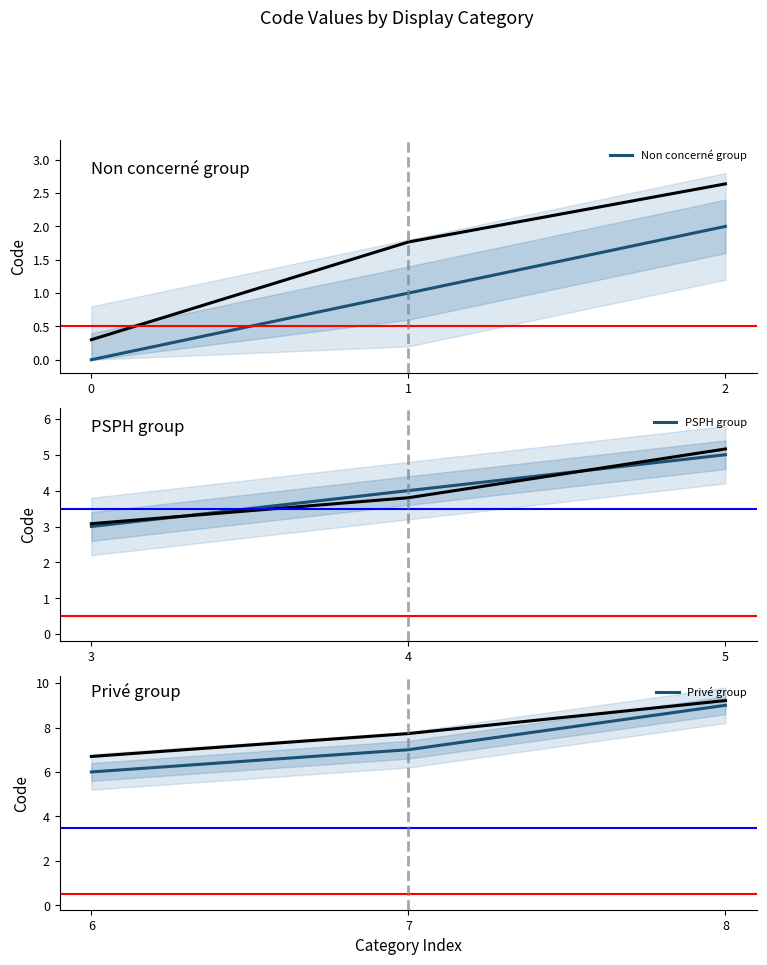

At which label is Non concerné group closest to 1?

1